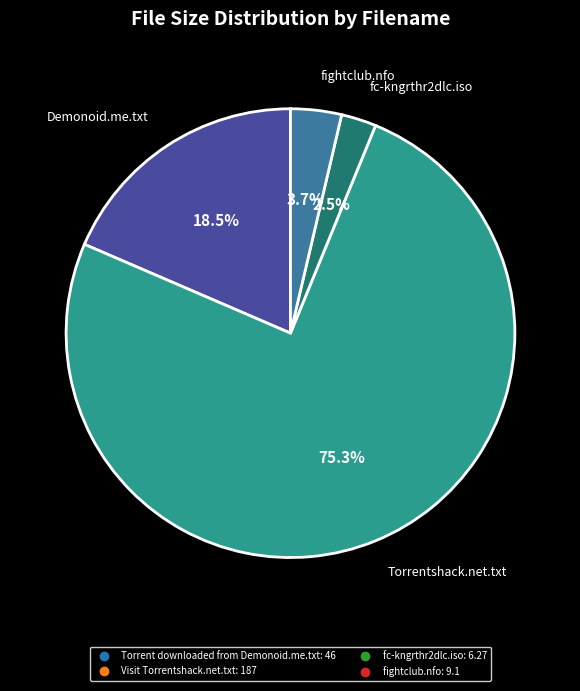

Is the sum of fightclub.nfo and Visit Torrentshack.net.txt greater than half?

Yes